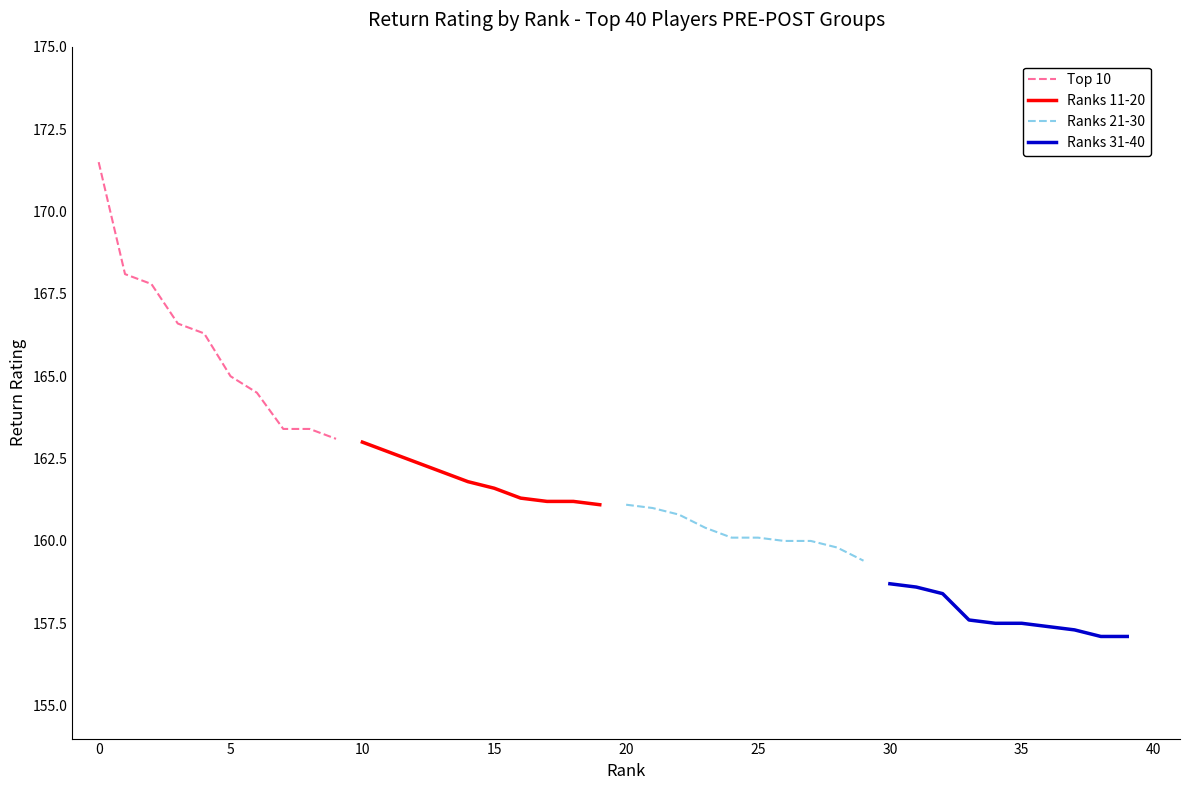

True or false: Top 10 and Ranks 31-40 intersect in this chart.

False